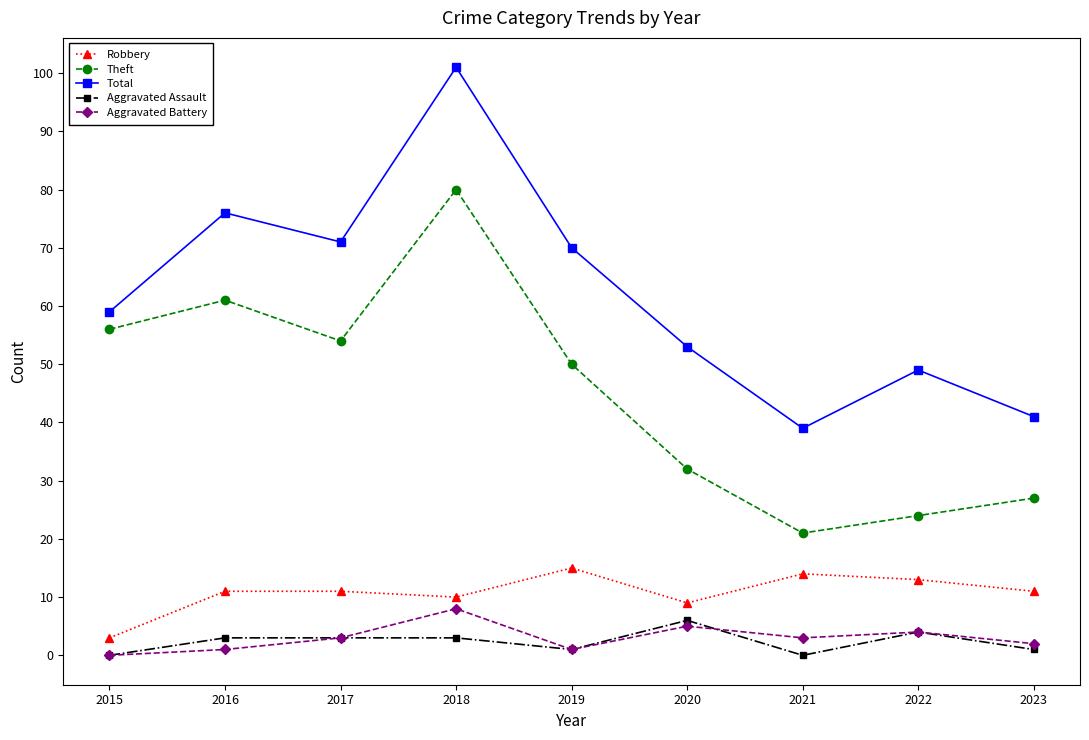

What is the sum of the Robbery values at 2019 and 2020?

24